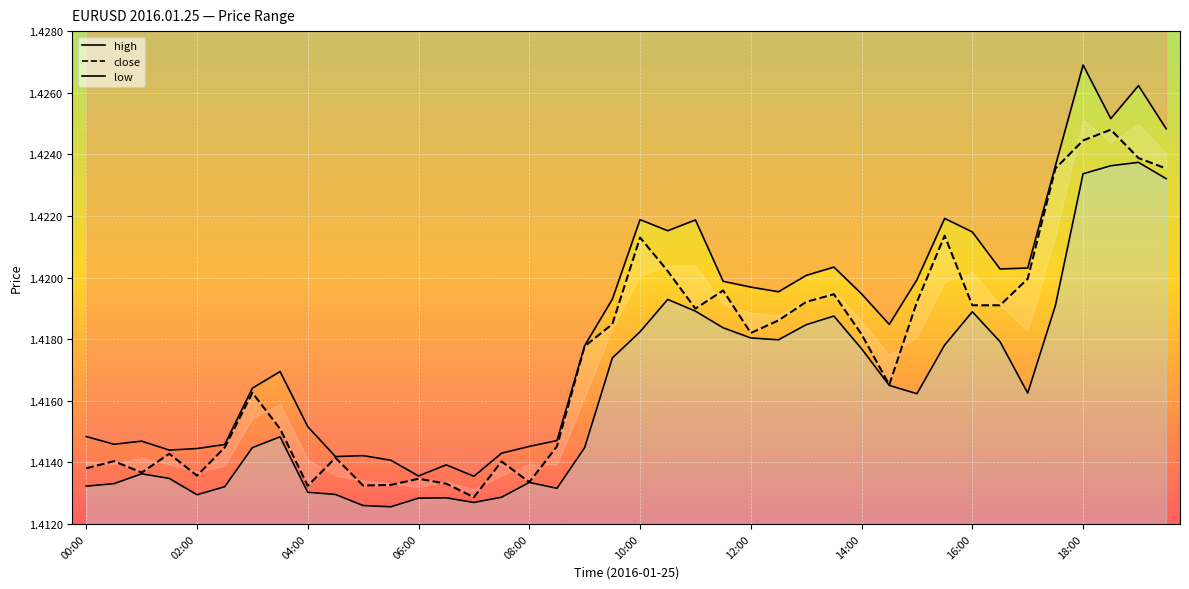

At which label is close closest to 1?

07:00